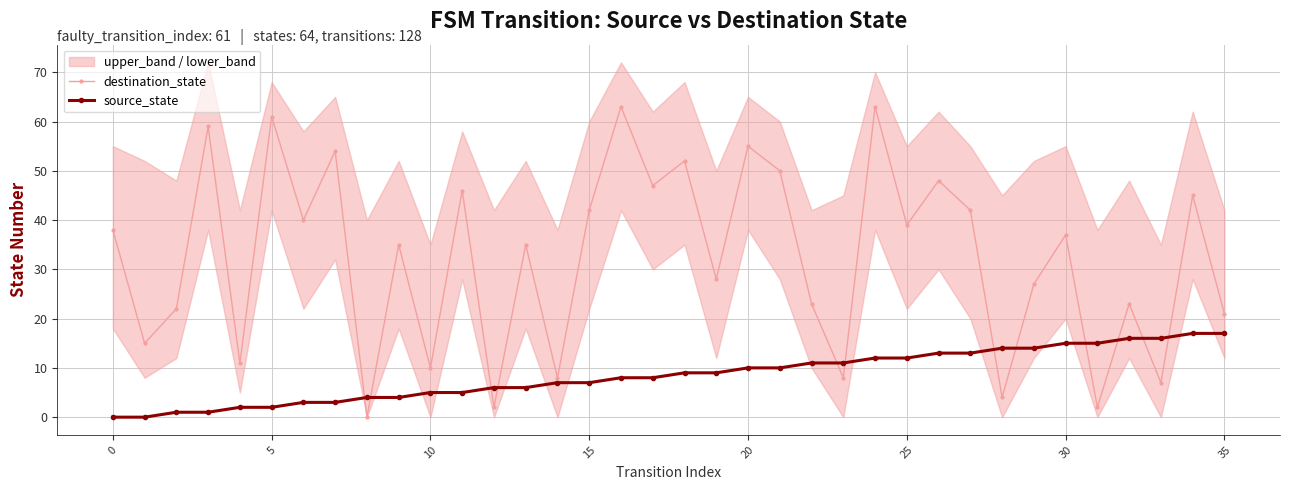

What is the label of the 8th point from the right?

28